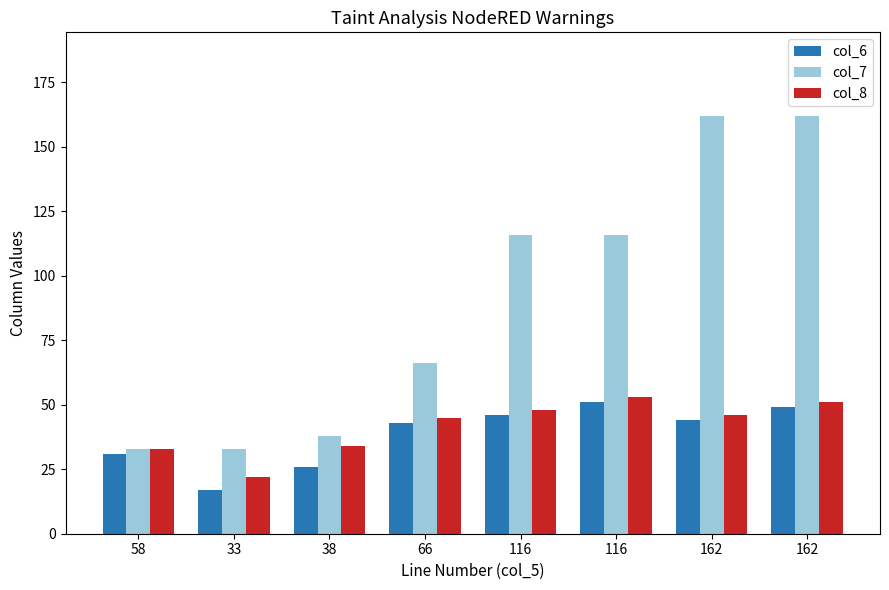

What is the sum of all col_6 values?

307